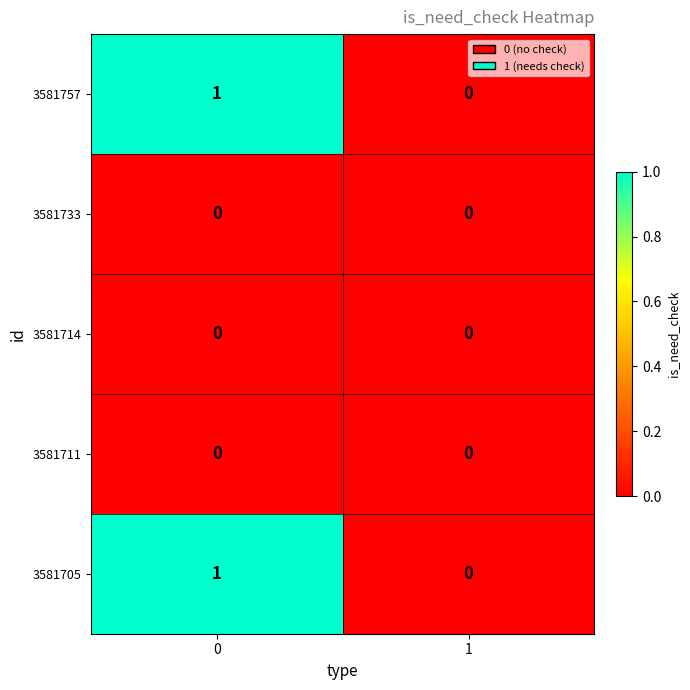

The value of 3581733 at 1 is 0. True or false?

True